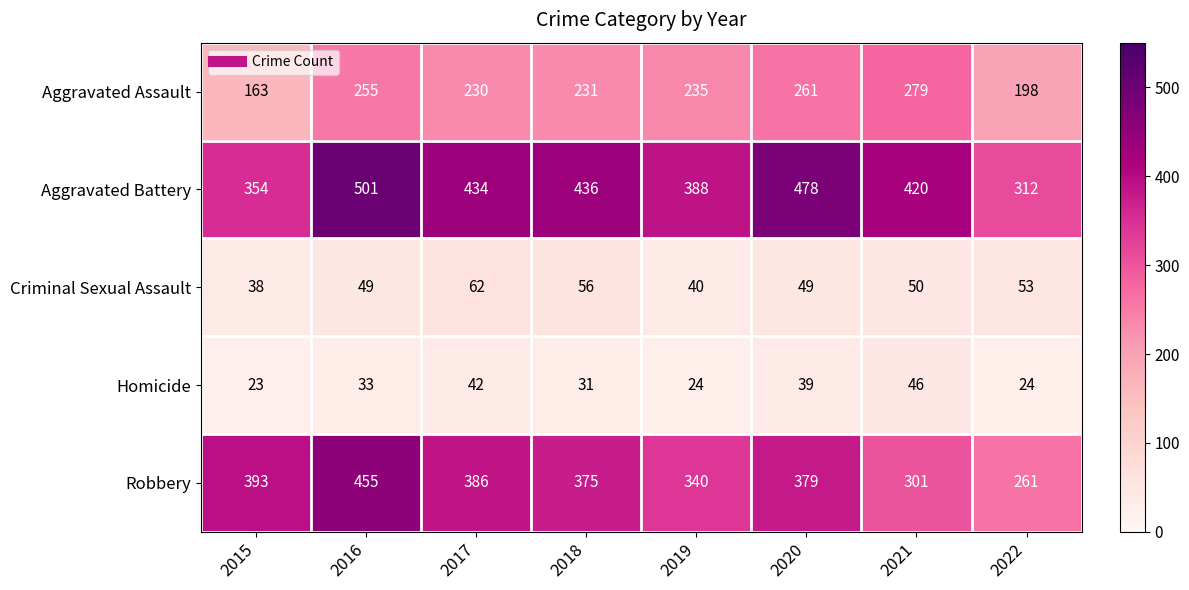

What is the difference between the maximum and minimum values in the Criminal Sexual Assault series?

24